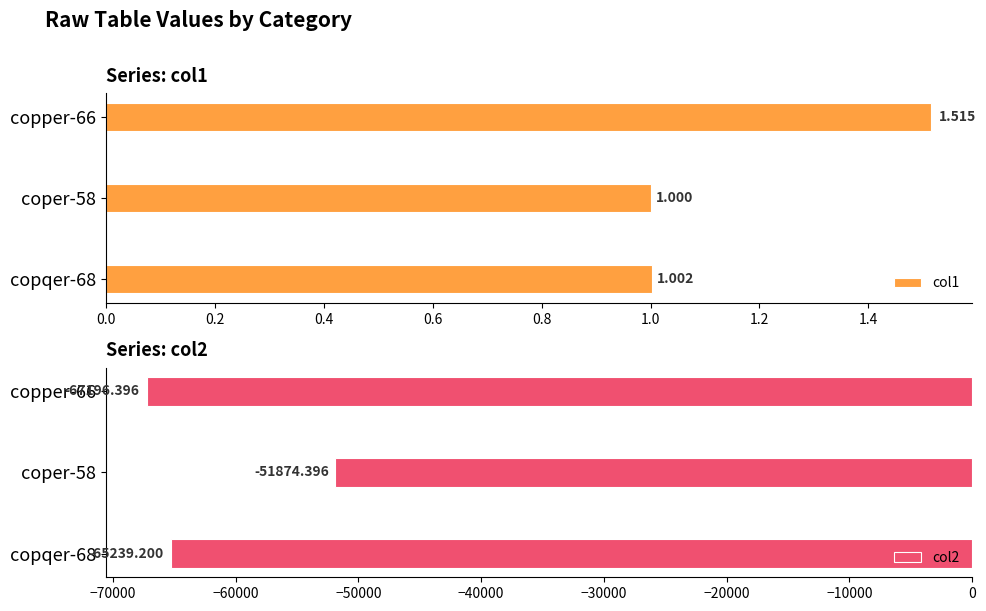

What is the difference between the second highest and minimum values in the col2 series?

1957.2